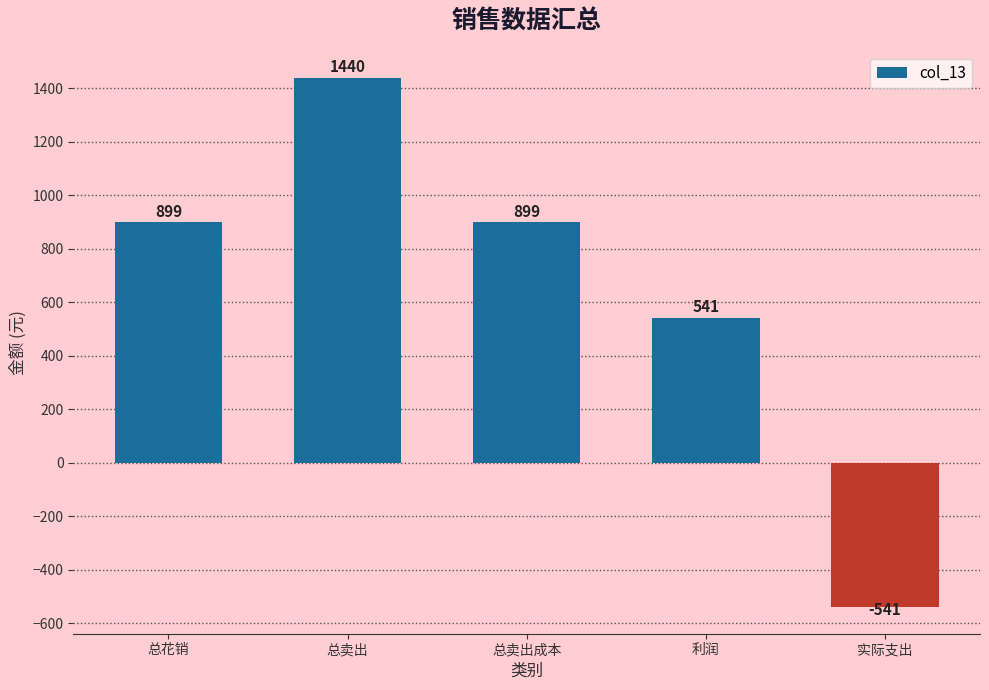

What is the sum of all values?

3238